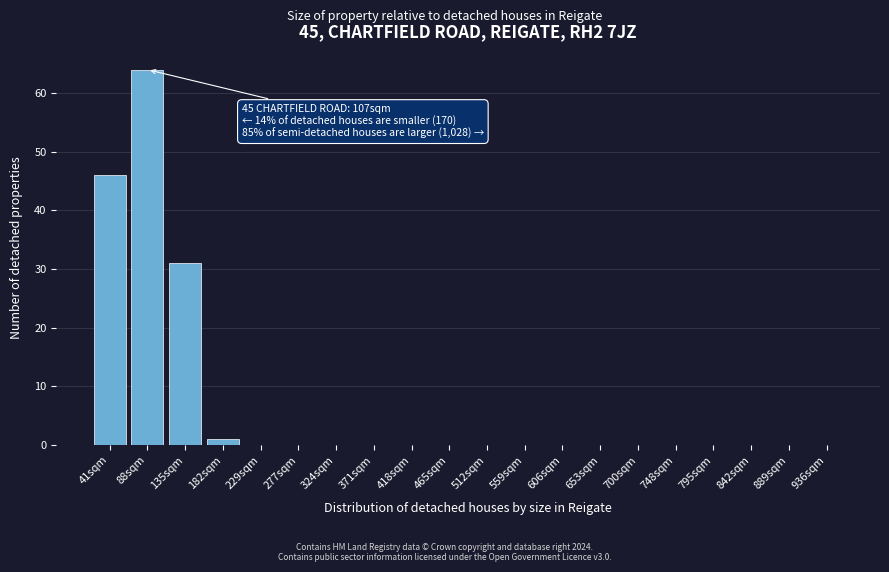

Reading right to left, extract all data points from this chart.

936sqm=0	889sqm=0	842sqm=0	795sqm=0	748sqm=0	700sqm=0	653sqm=0	606sqm=0	559sqm=0	512sqm=0	465sqm=0	418sqm=0	371sqm=0	324sqm=0	277sqm=0	229sqm=0	182sqm=1	135sqm=31	88sqm=64	41sqm=46